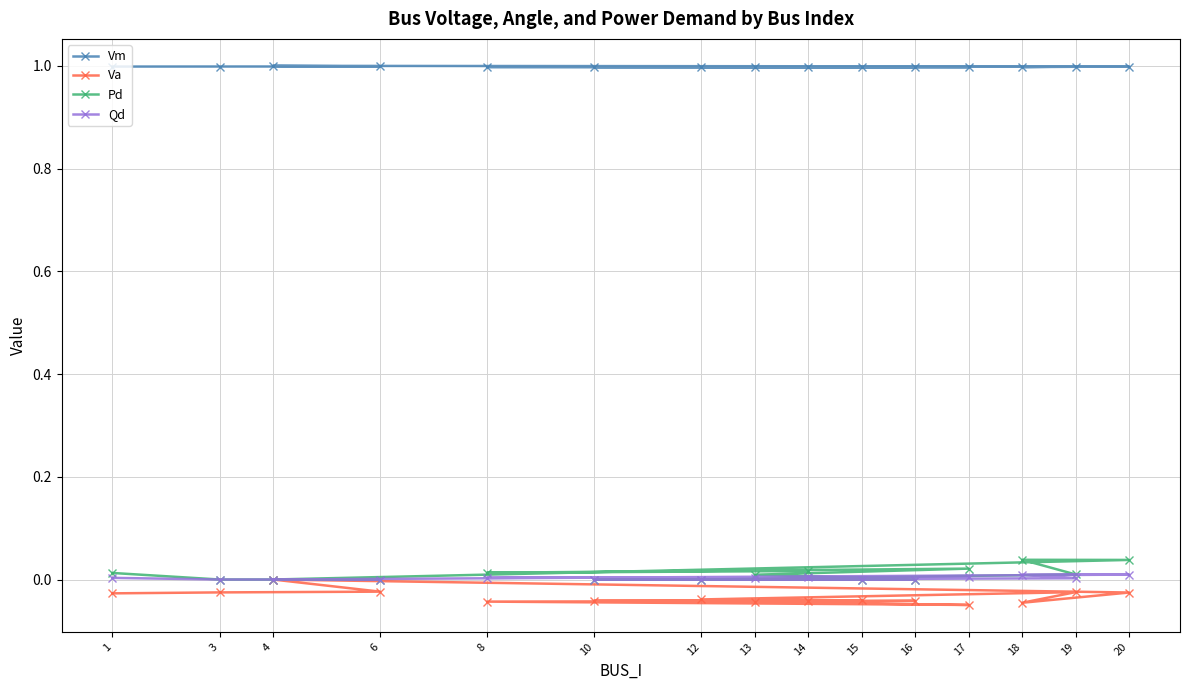

True or false: Va and Qd intersect in this chart.

False